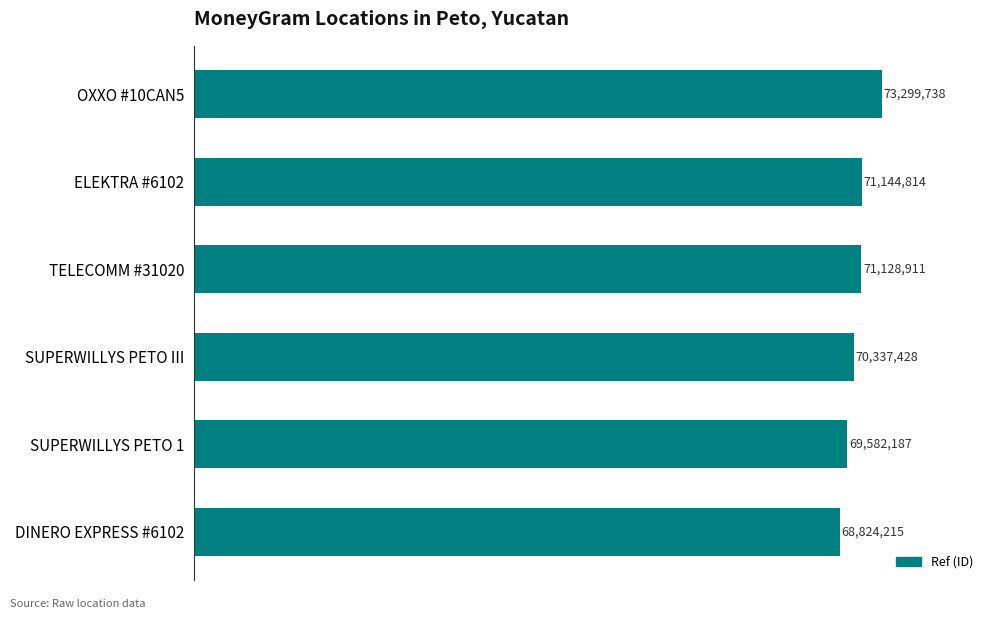

Rank the categories by value from highest to lowest.

OXXO #10CAN5, ELEKTRA #6102, TELECOMM #31020, SUPERWILLYS PETO III, SUPERWILLYS PETO 1, DINERO EXPRESS #6102